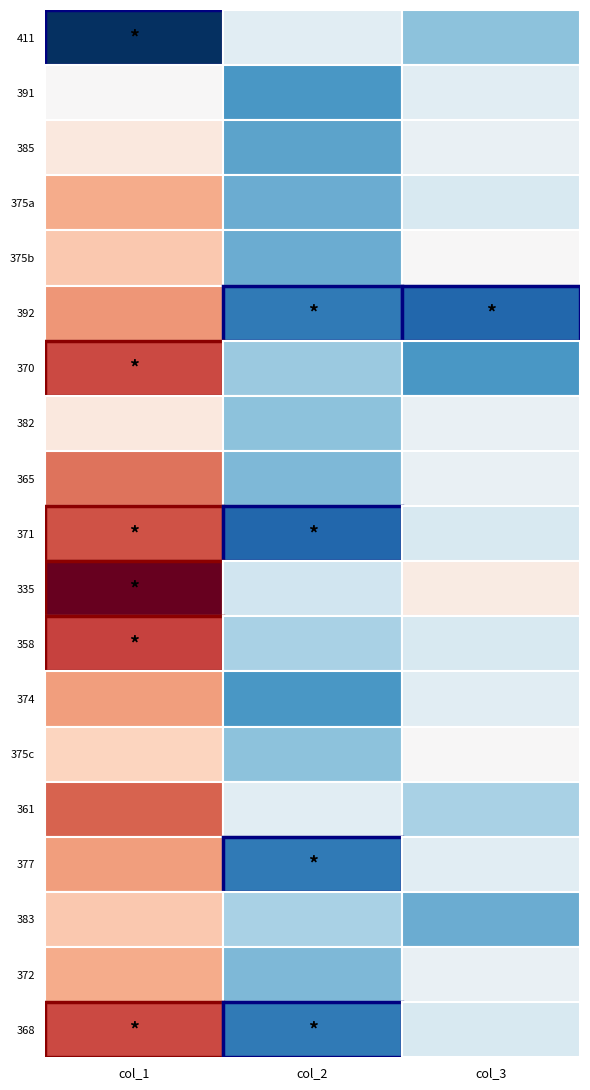

What is the sum of all 374 values?

126